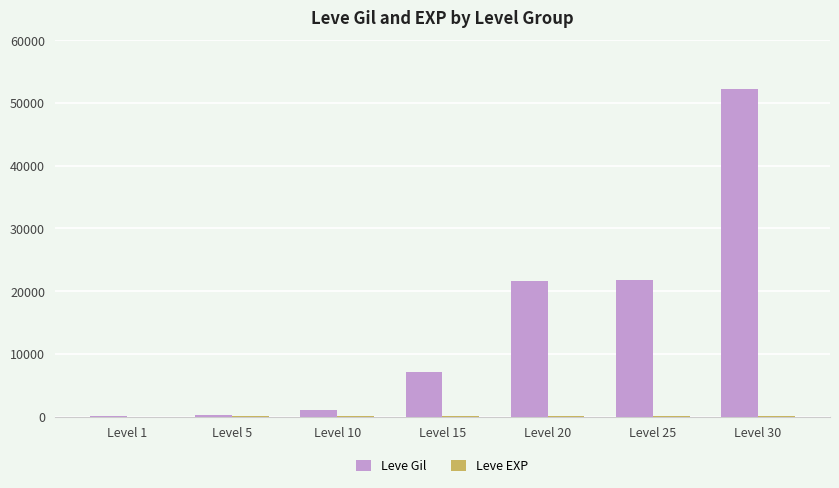

What is the sum of all Leve Gil values?

104190